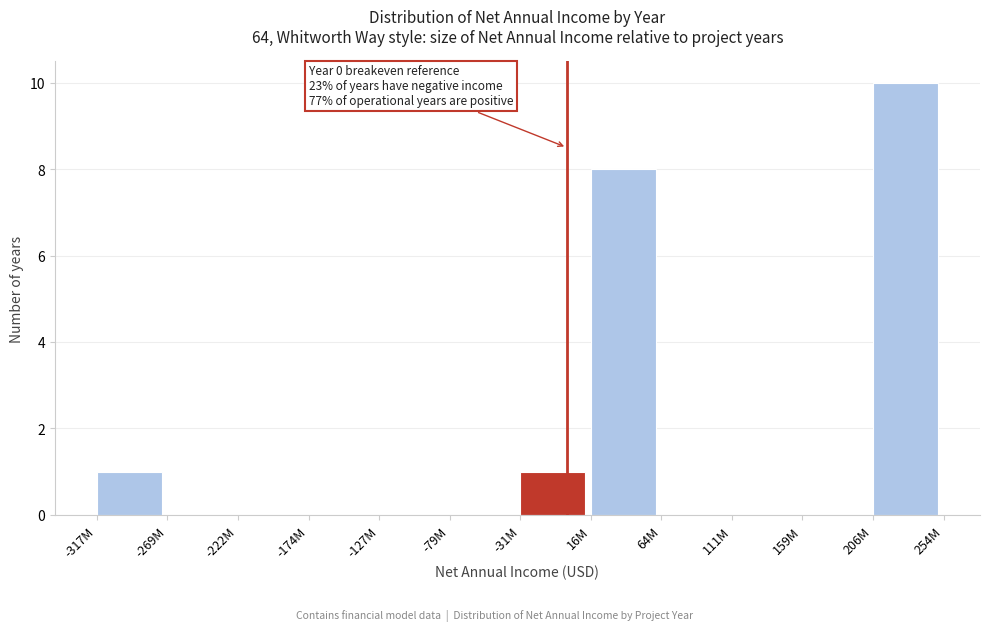

Reading left to right, what are all the values shown in this chart?

-317M=1	-269M=0	-222M=0	-174M=0	-127M=0	-79M=0	-31M=1	16M=8	64M=0	111M=0	159M=0	206M=10